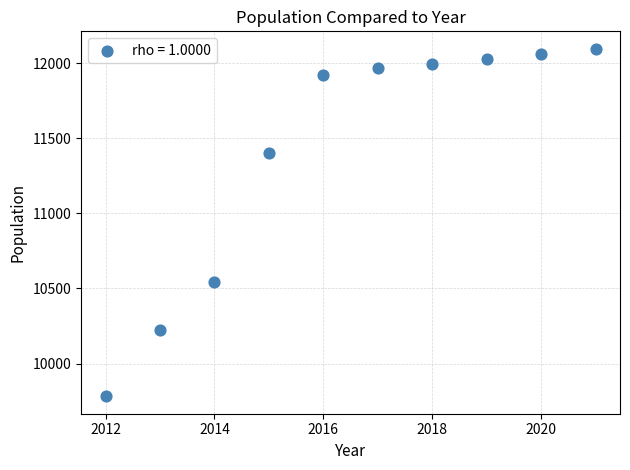

What is the range of X values (max minus min)?

9